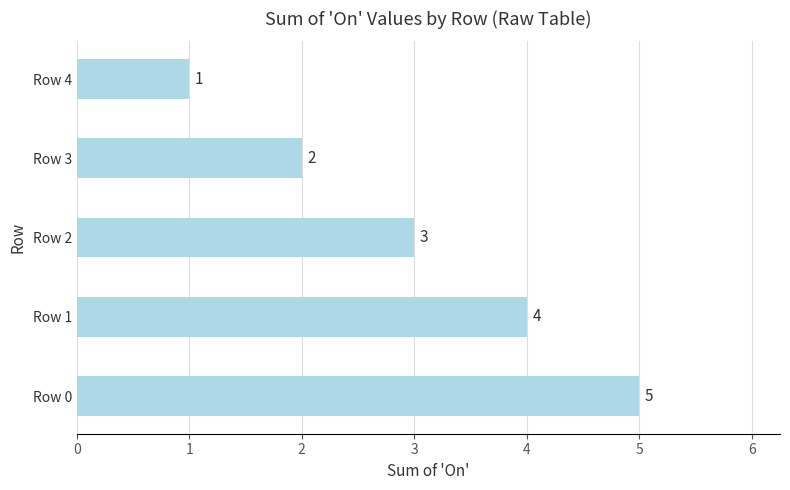

What is the minimum value shown in the chart?

1